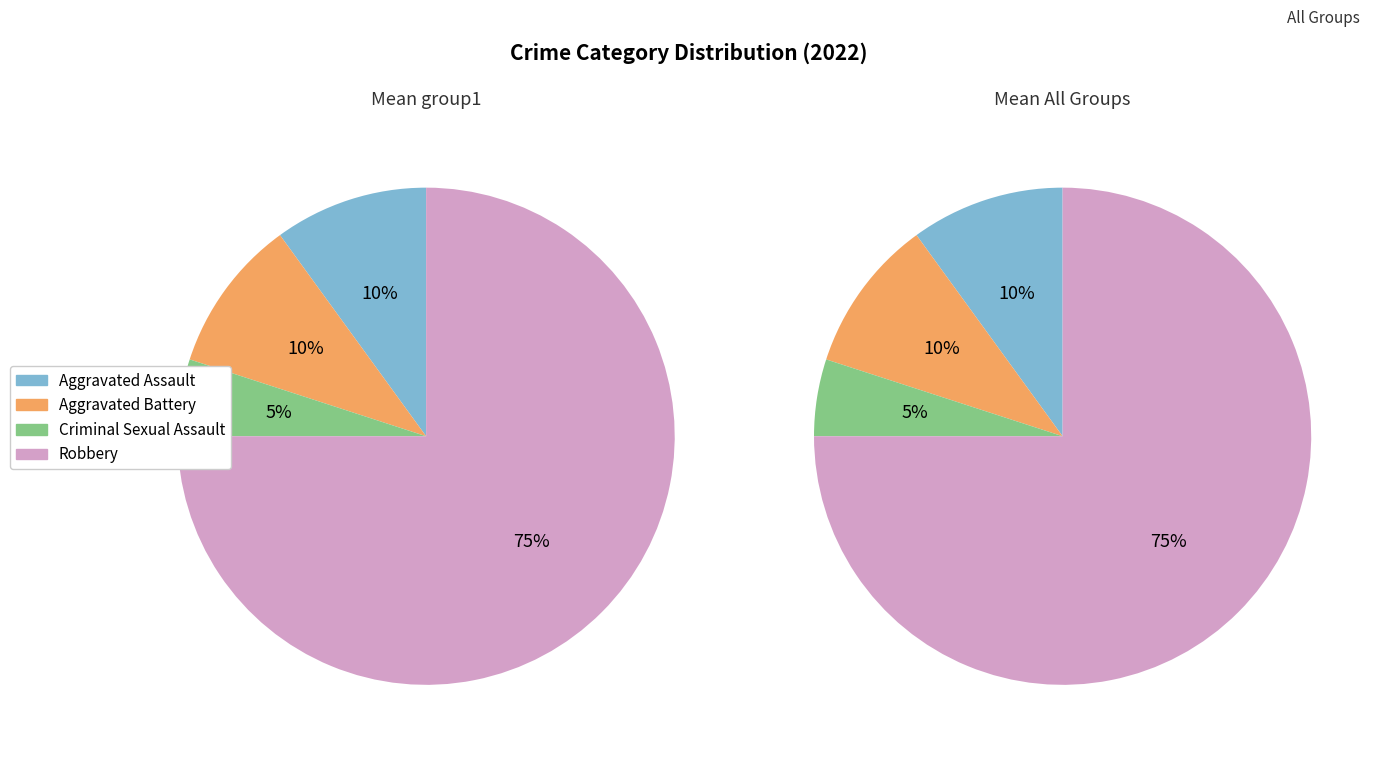

How many slices are in this pie chart?

4